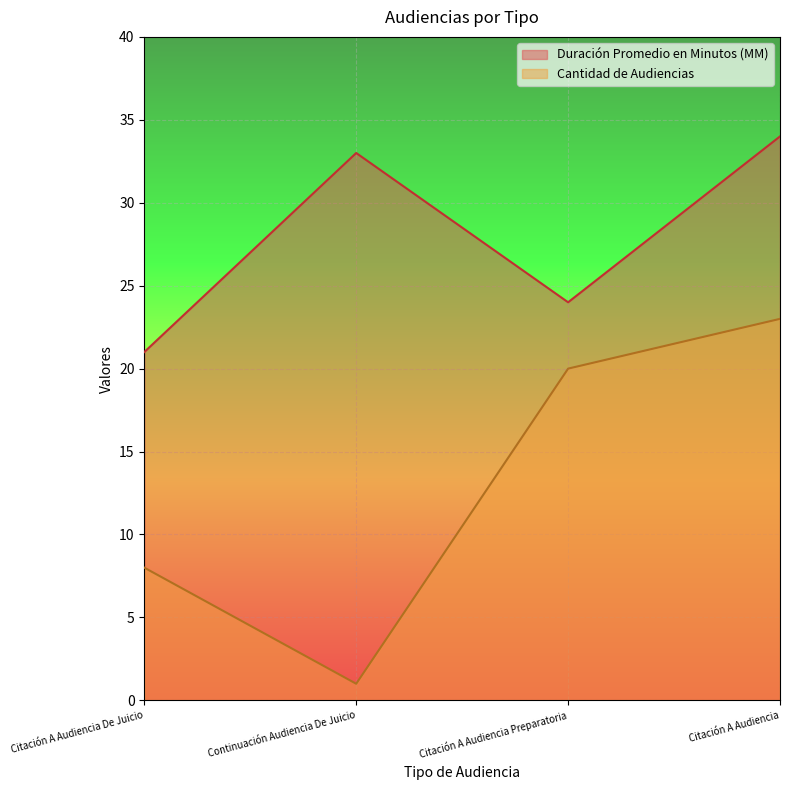

Does the chart display data point markers on the line(s)?

No